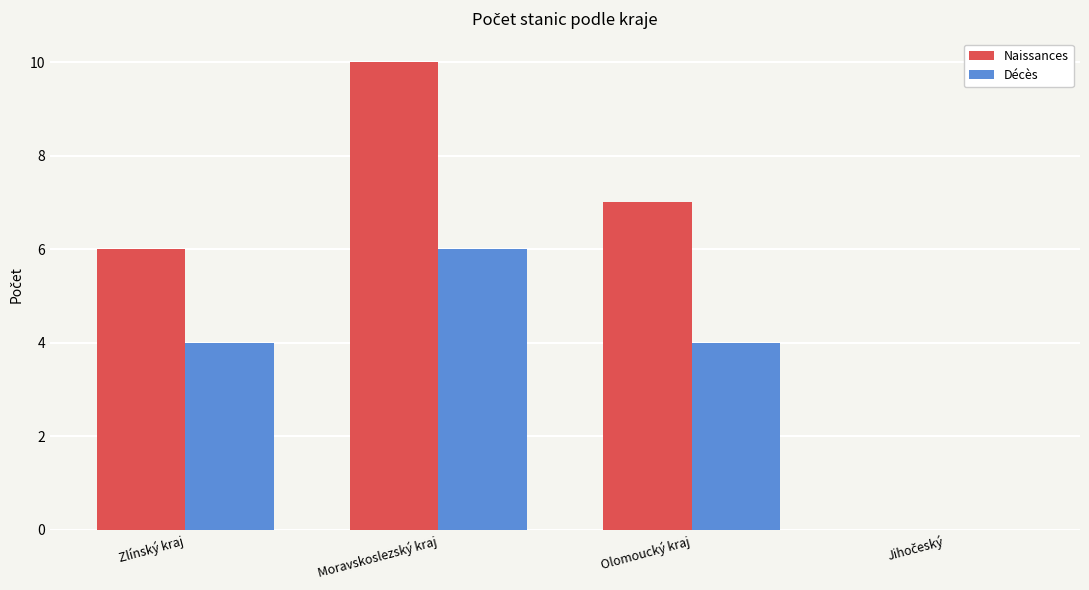

Read the Décès value at Moravskoslezský kraj.

6